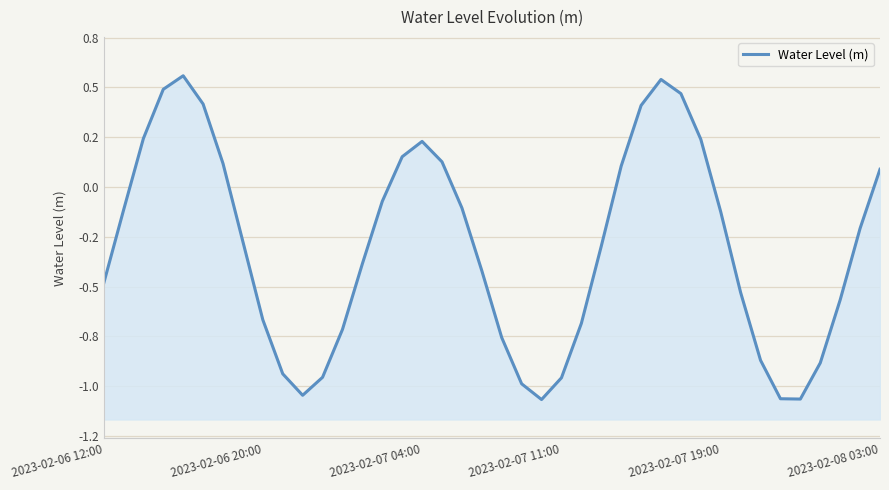

How many negative values are there?

26